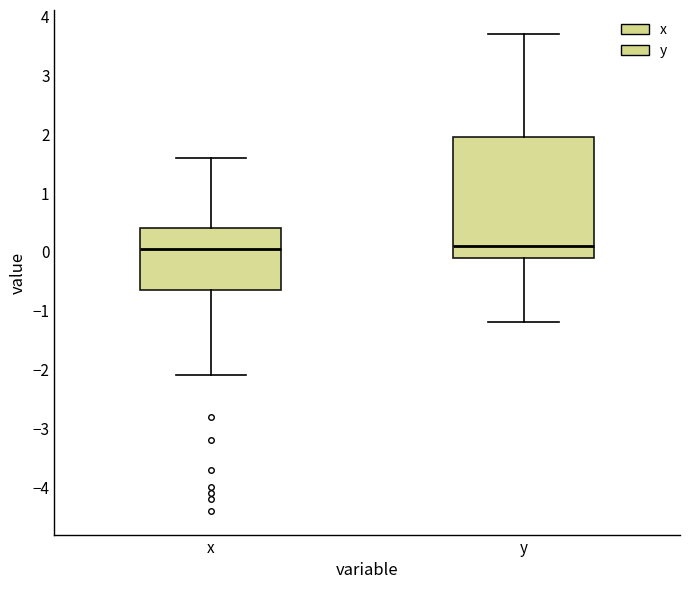

Reading left to right, read every box against the y-axis: the position of its median line, the range the box covers, and the ends of its whiskers. The values are not printed on the chart, so give them approximately, as read against the axis.

x: median 0.1, box -0.6 to 0.4, whiskers -2.1 to 1.6
y: median 0.1, box -0.1 to 2.0, whiskers -1.2 to 3.7